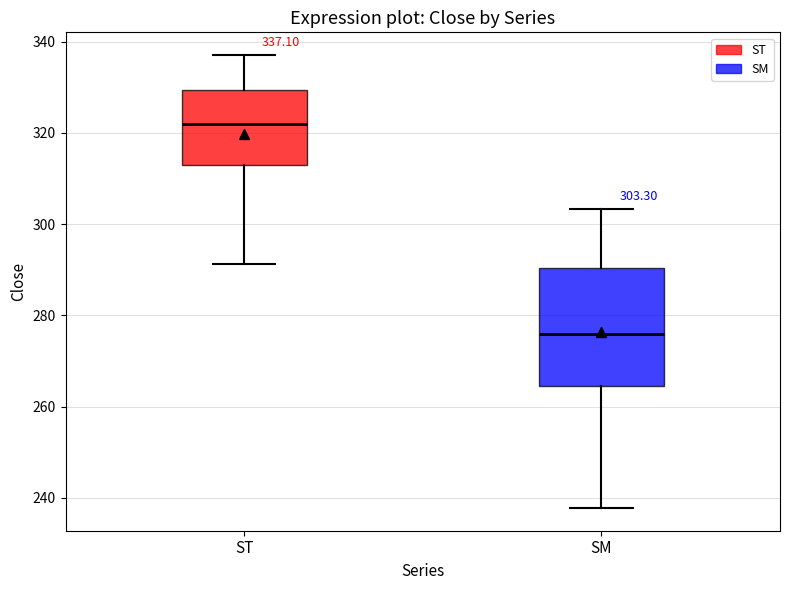

Comparing the boxes themselves (not the whiskers), which one is the tallest?

SM